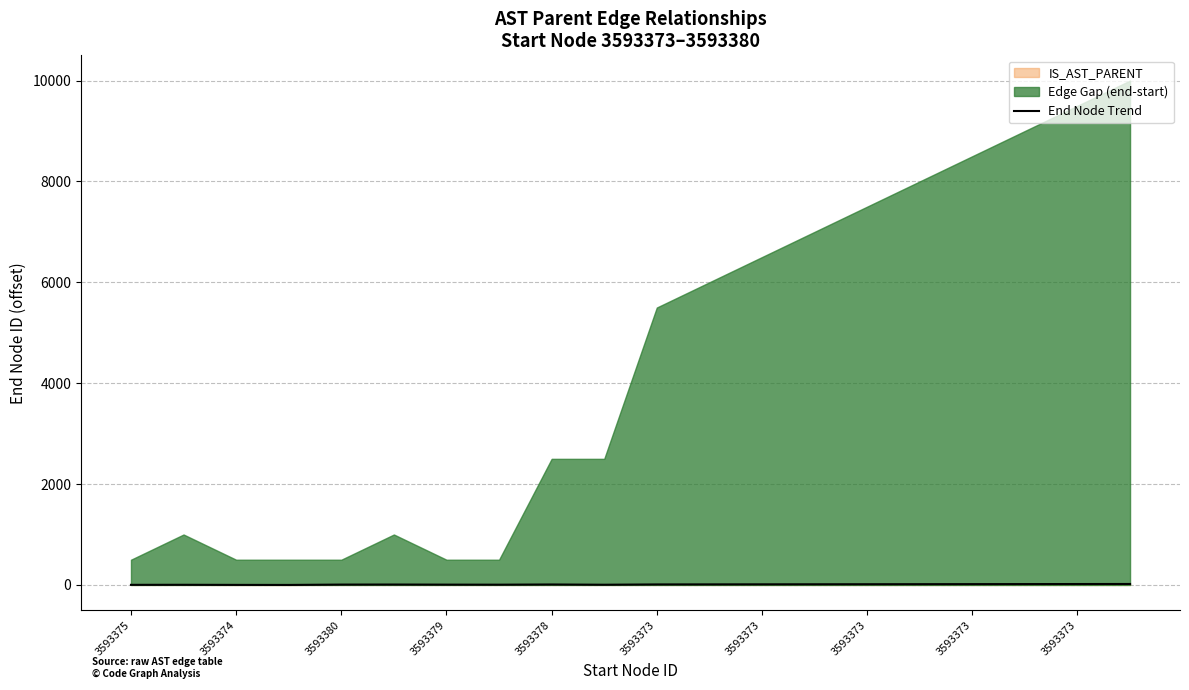

Count the number of categories in the chart.

20